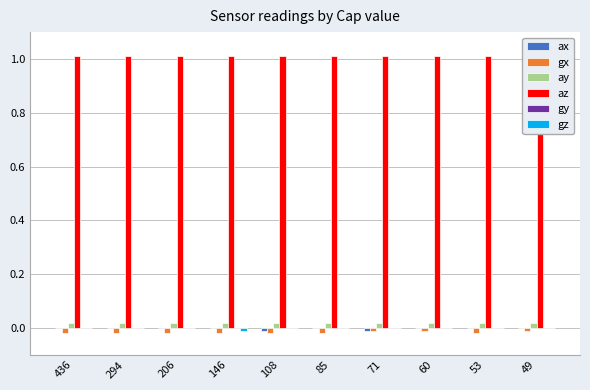

At which label is ay closest to 0?

436